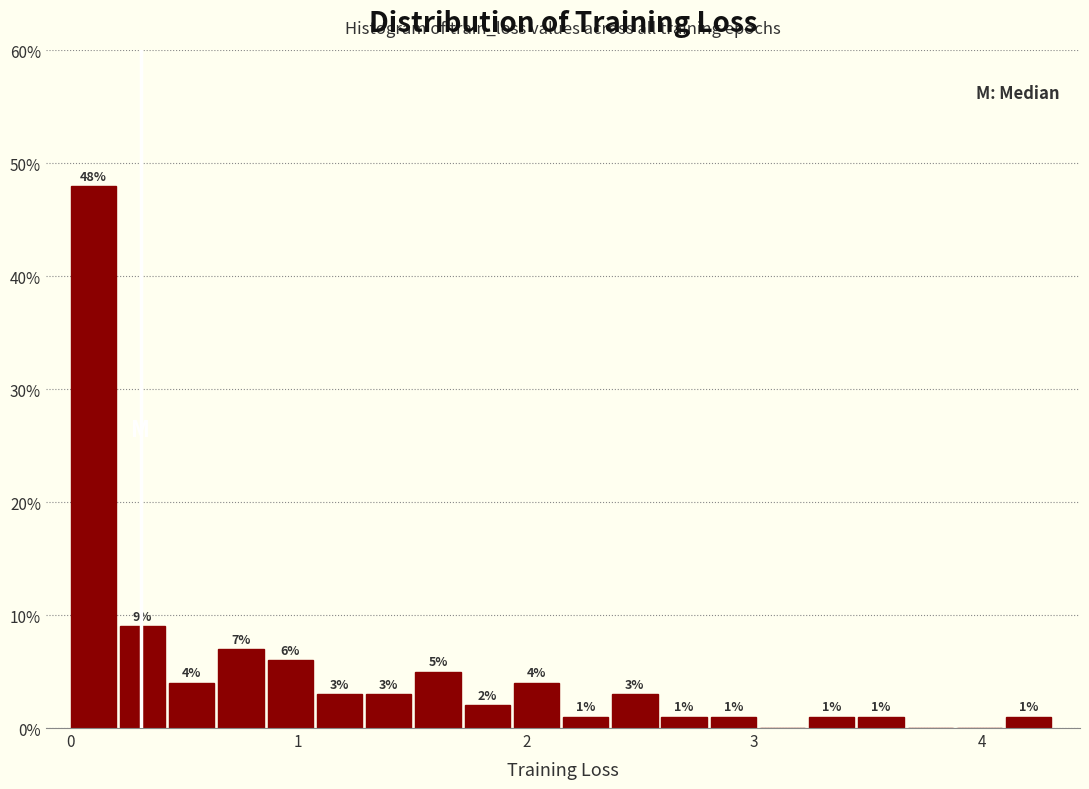

Around what value on the x-axis is the tallest bar? Give the approximate position of its centre, as read against the axis.

0.1